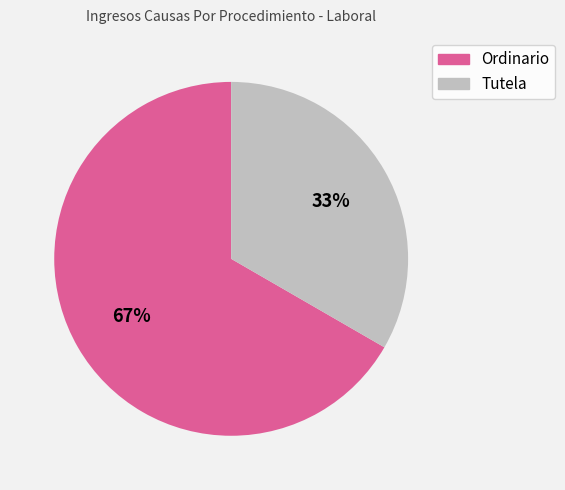

Is it true that Tutela is 33% of the pie?

True